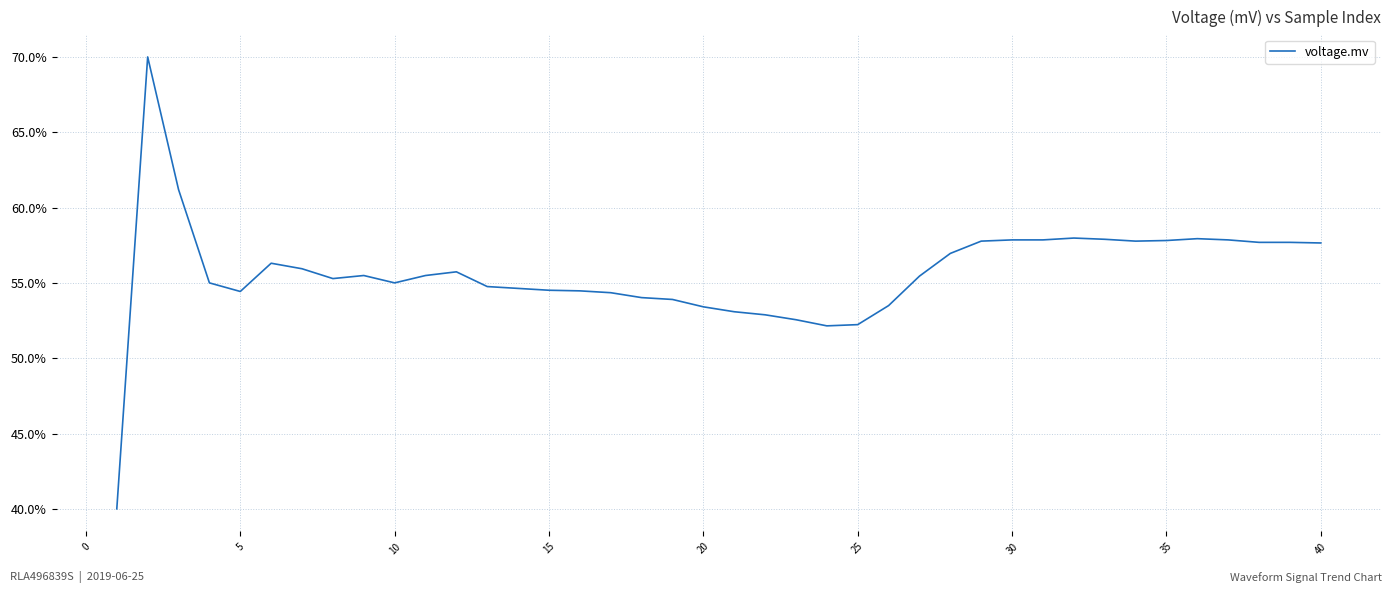

What is the greatest value displayed?

70.0